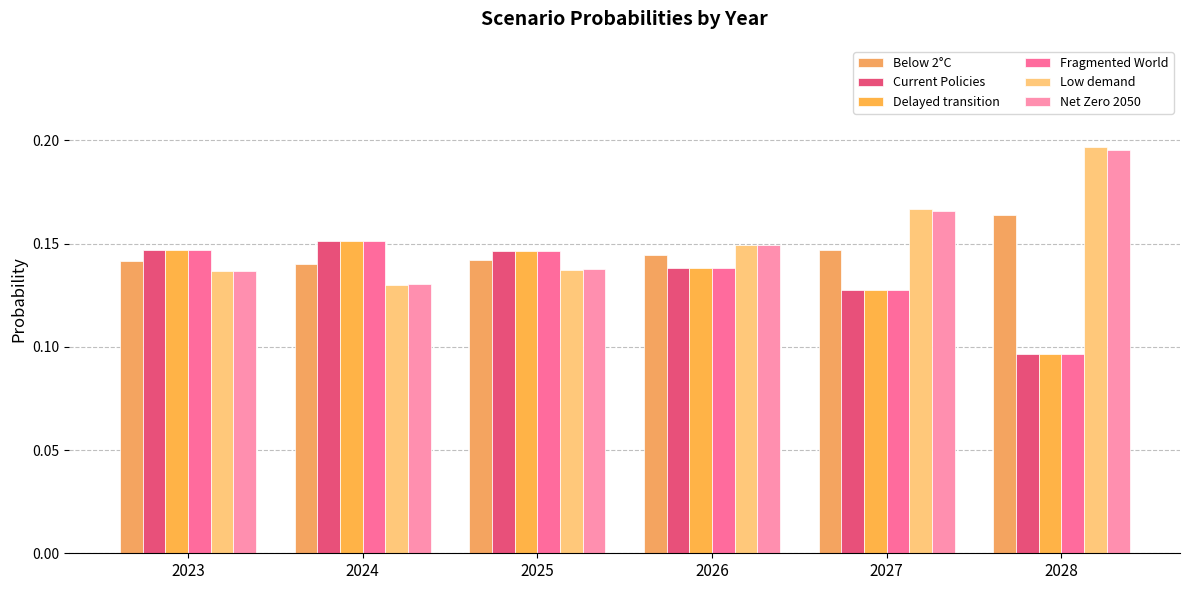

The Current Policies series shows 0.2 at 2024. True or false?

True